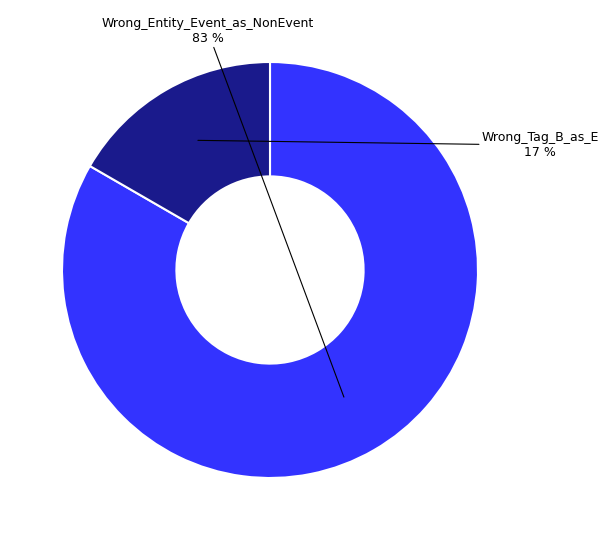

Does any single category account for the majority?

Yes